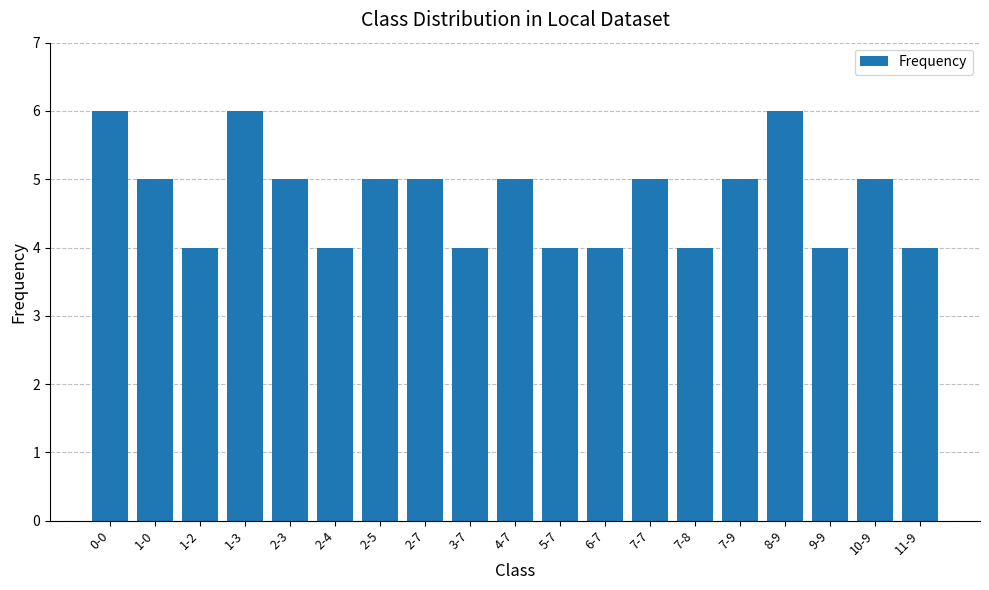

The value at 0-0 is 8. True or false?

False